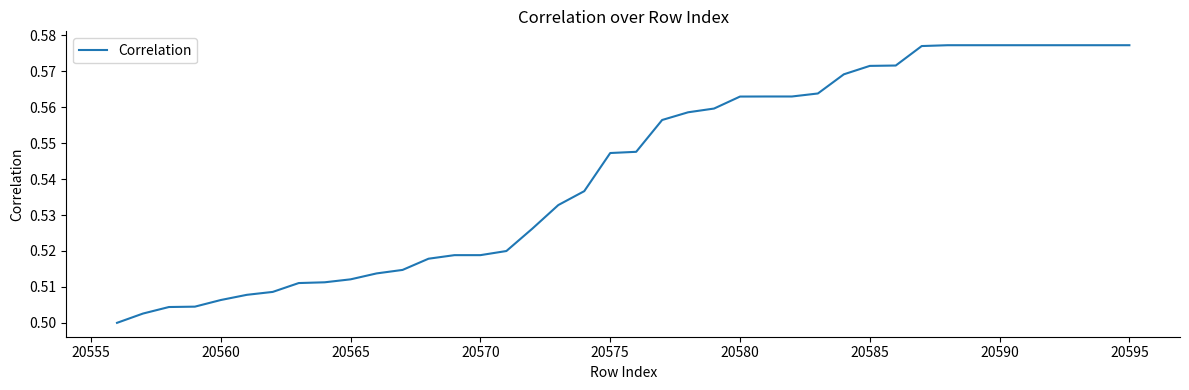

Which has a higher value, 20575 or 20570?

20575